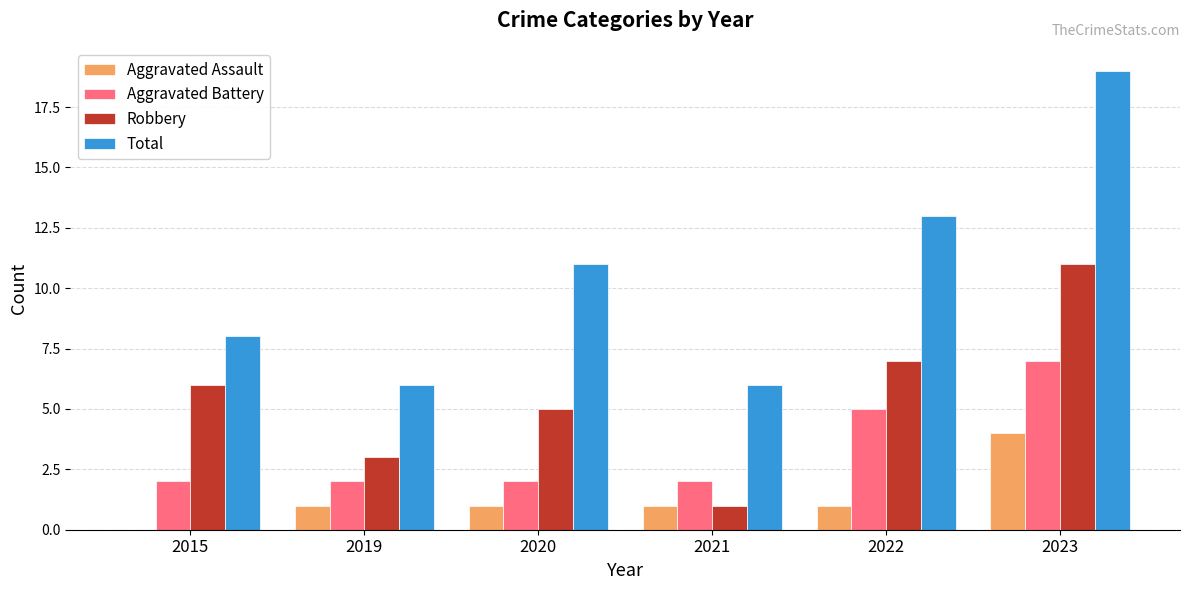

The value of Robbery at 2020 is 5. True or false?

True